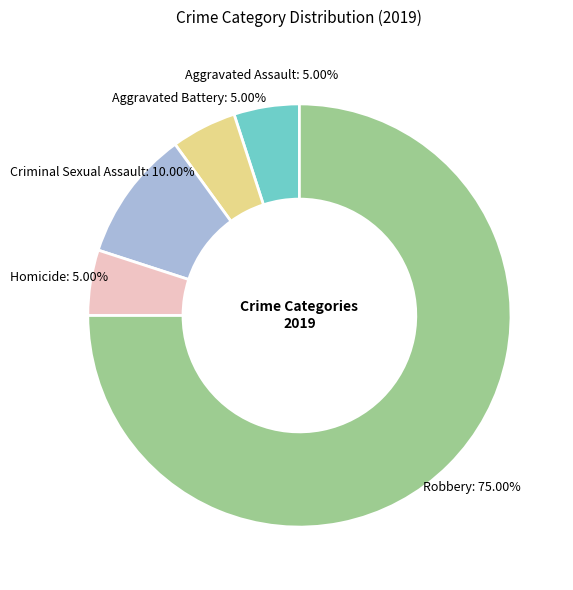

Does any single category account for the majority?

Yes